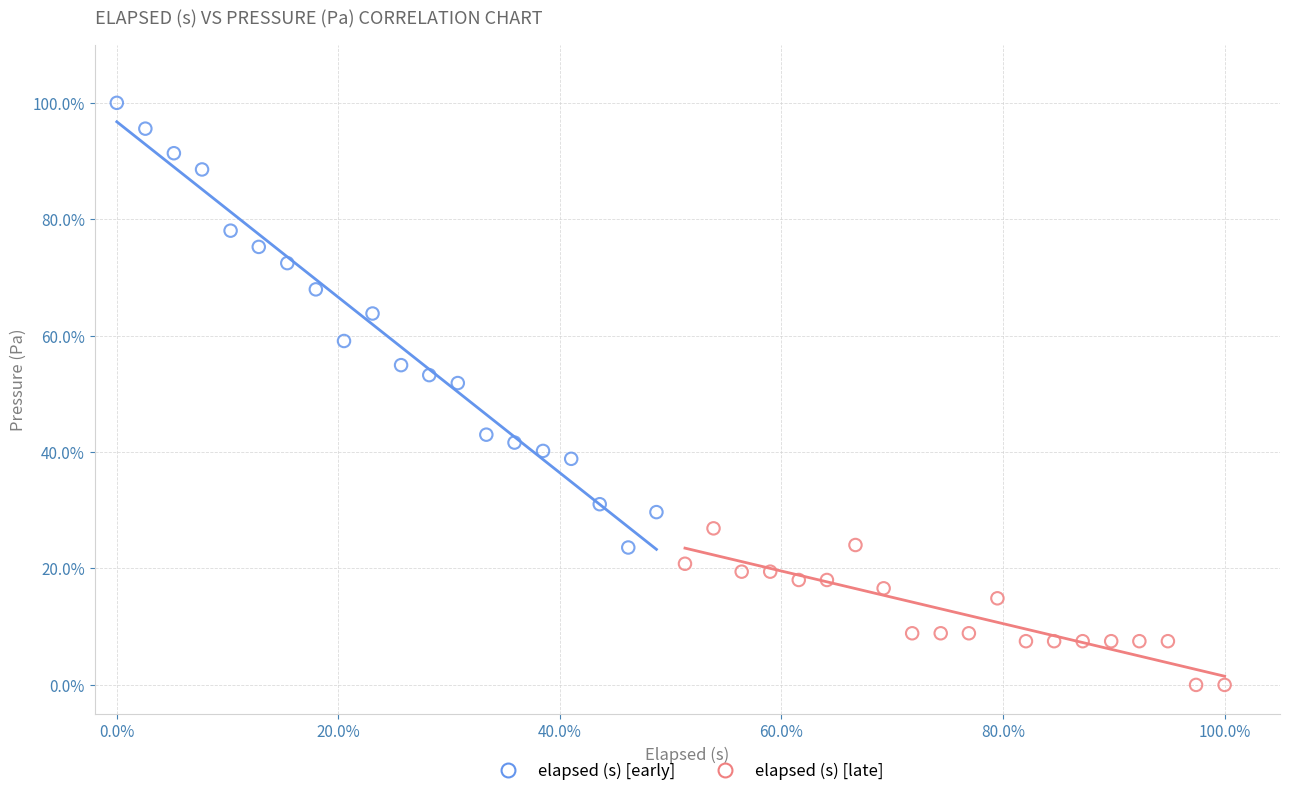

What are all the series names shown in the legend?

elapsed (s) [early], elapsed (s) [late]